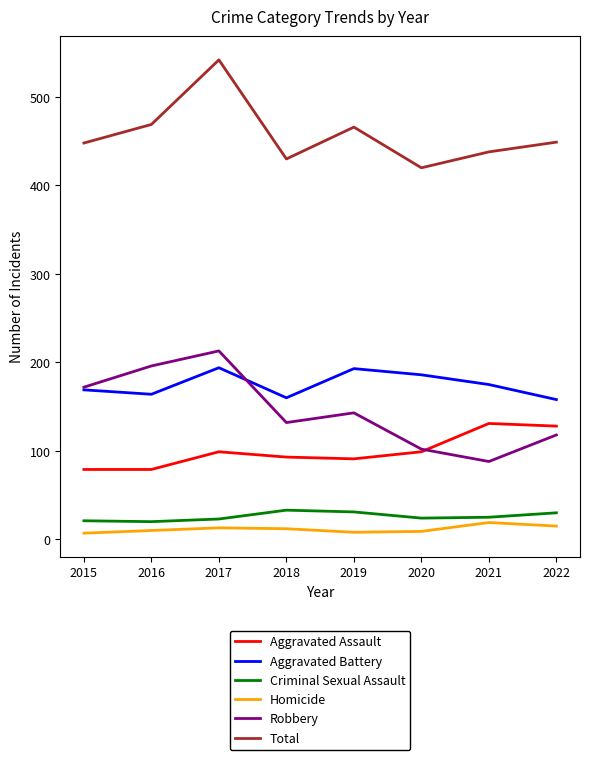

What is the sum of the Criminal Sexual Assault values at 2019 and 2015?

52